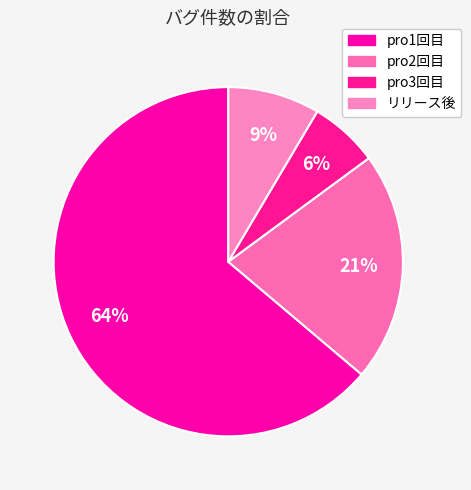

How many slices are in this pie chart?

4